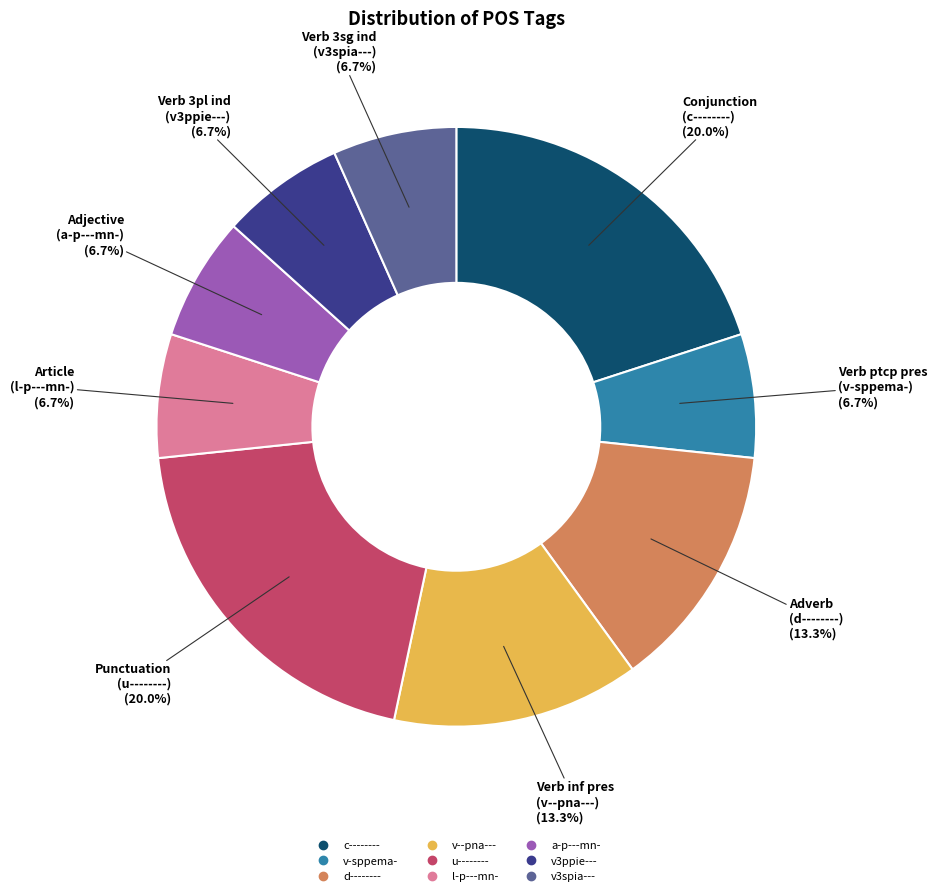

How many segments does this pie chart have?

9